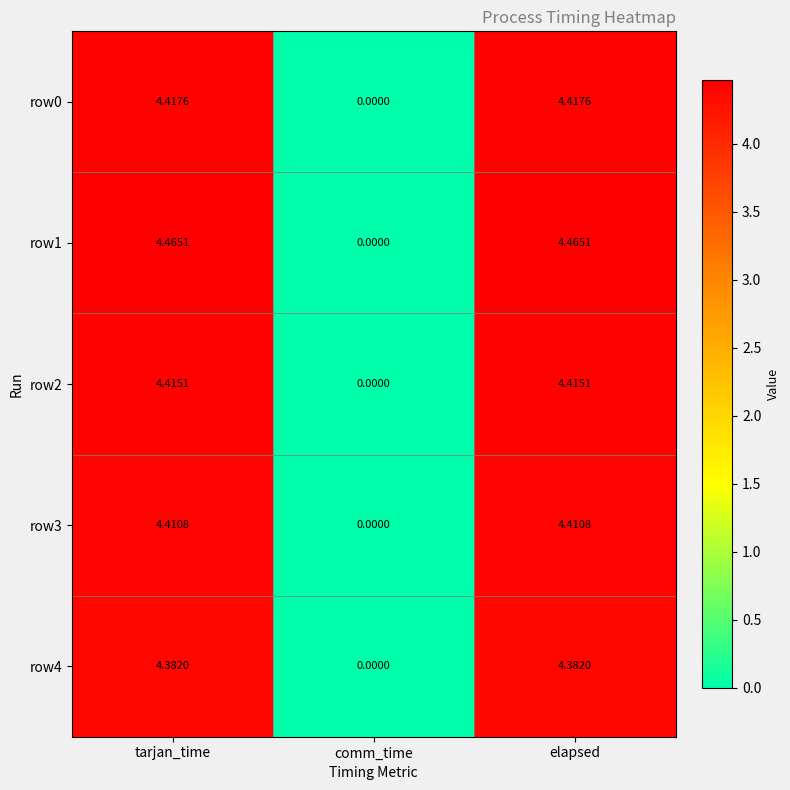

How many data points does each series have?

3